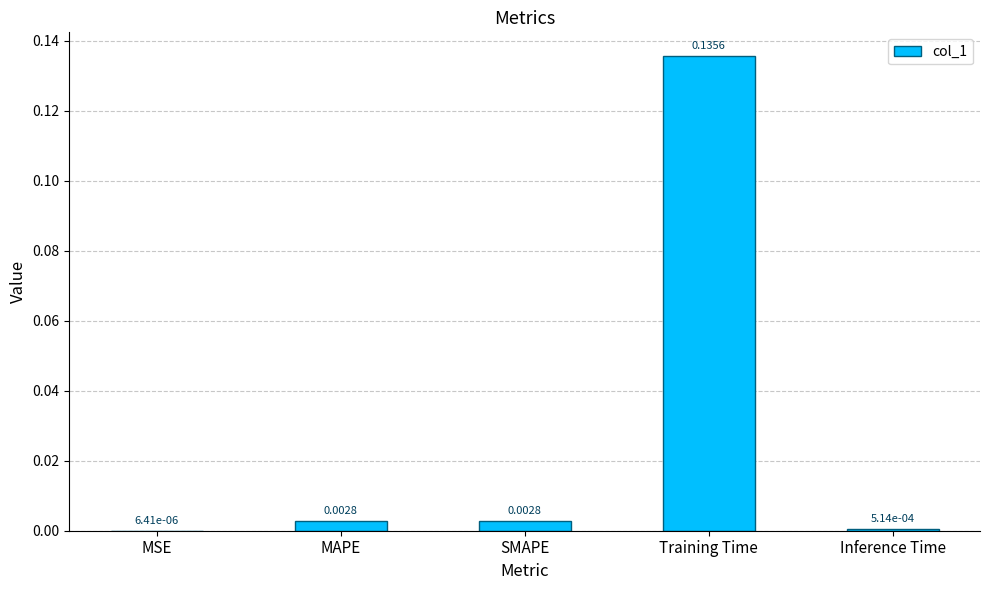

At which category does the chart reach its peak across all series?

Training Time